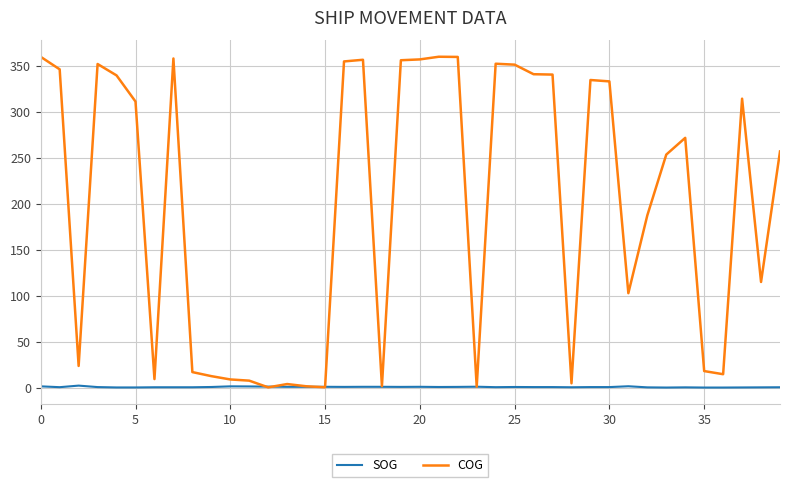

At how many categories does at least one series exceed 81?

25